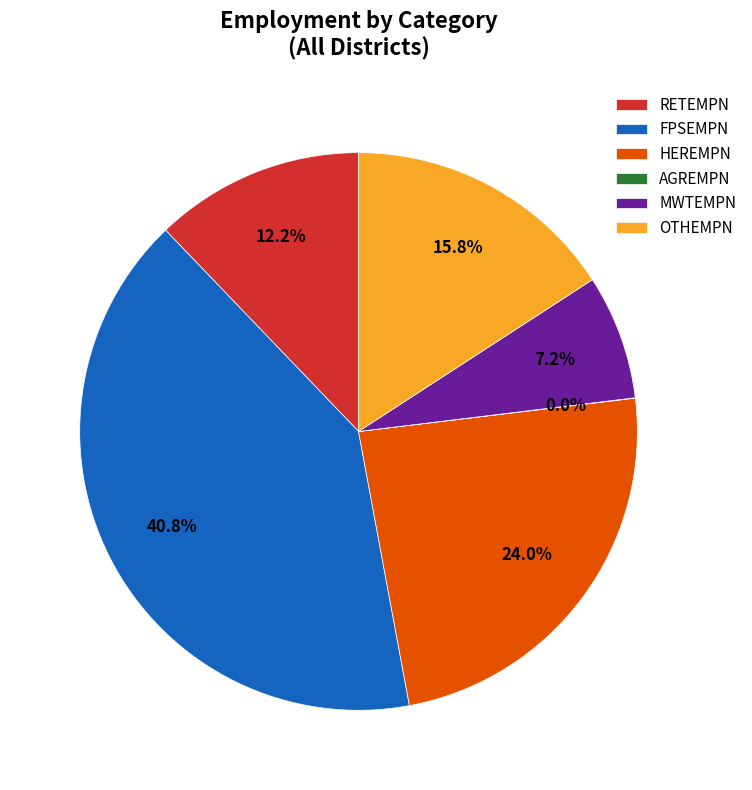

What is the ratio of the value at OTHEMPN to the value at MWTEMPN?

2.2